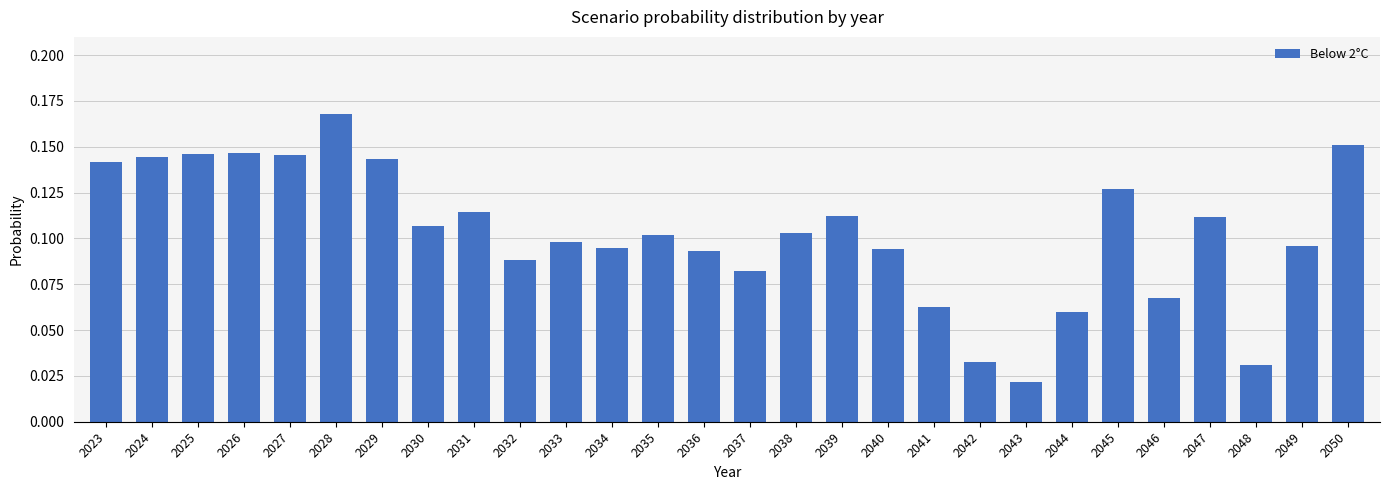

Does the chart contain stacked bars?

No